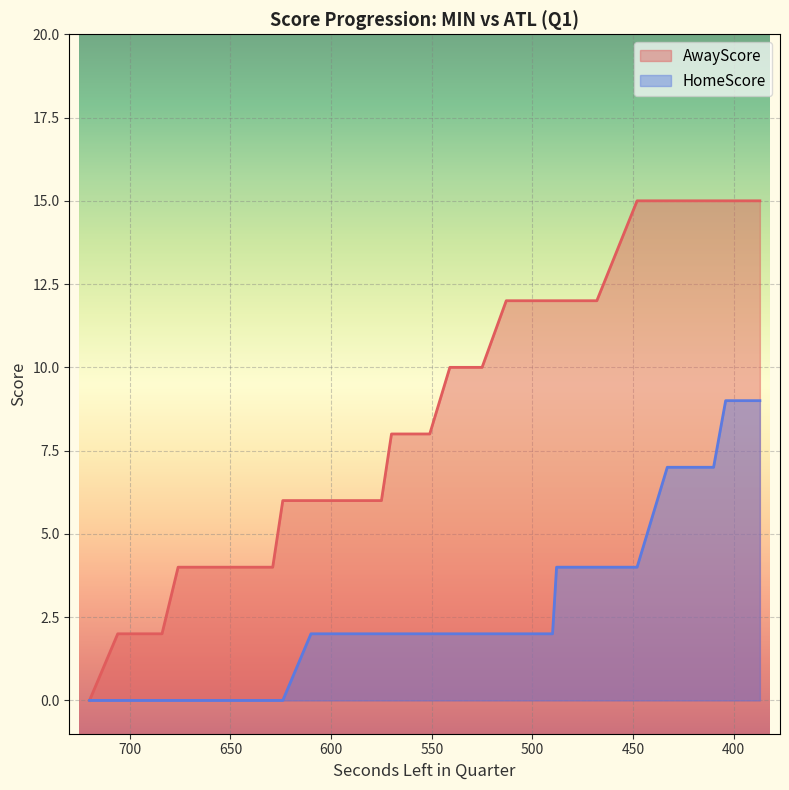

List the series in order of their overall mean, lowest first.

HomeScore, AwayScore